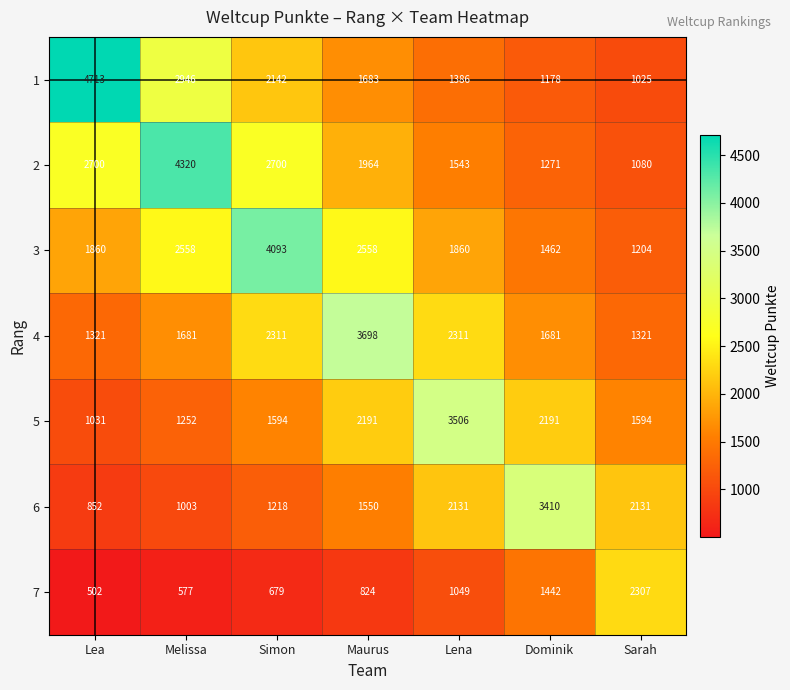

What is the spread (max minus min) of values at Sarah?

1282